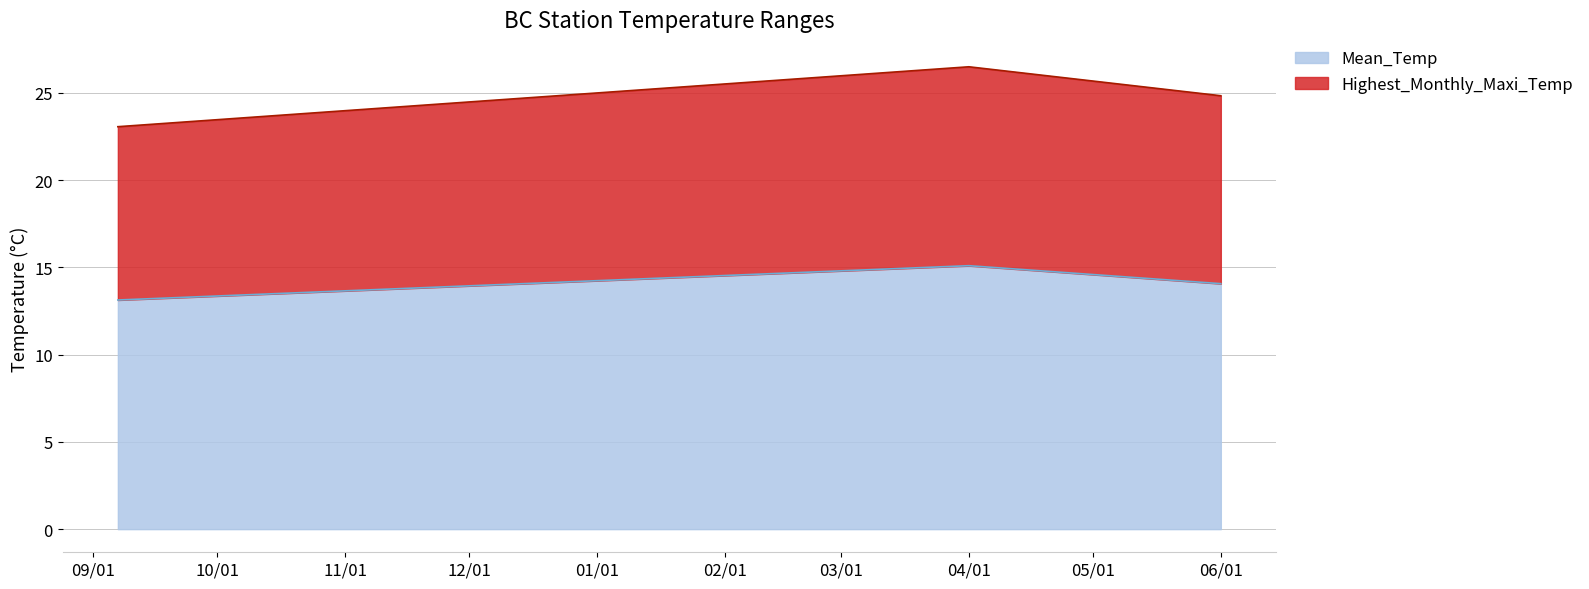

True or false: Mean_Temp and Highest_Monthly_Maxi_Temp cross at least once.

False